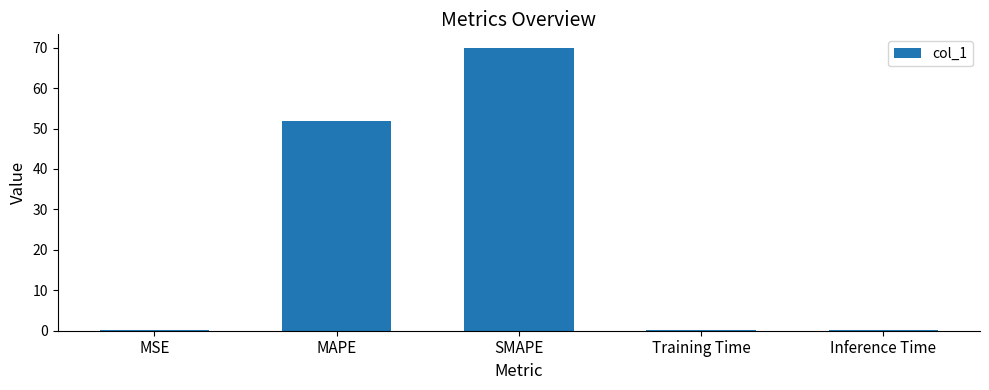

True or false: the data shows 0.1 at MSE.

True